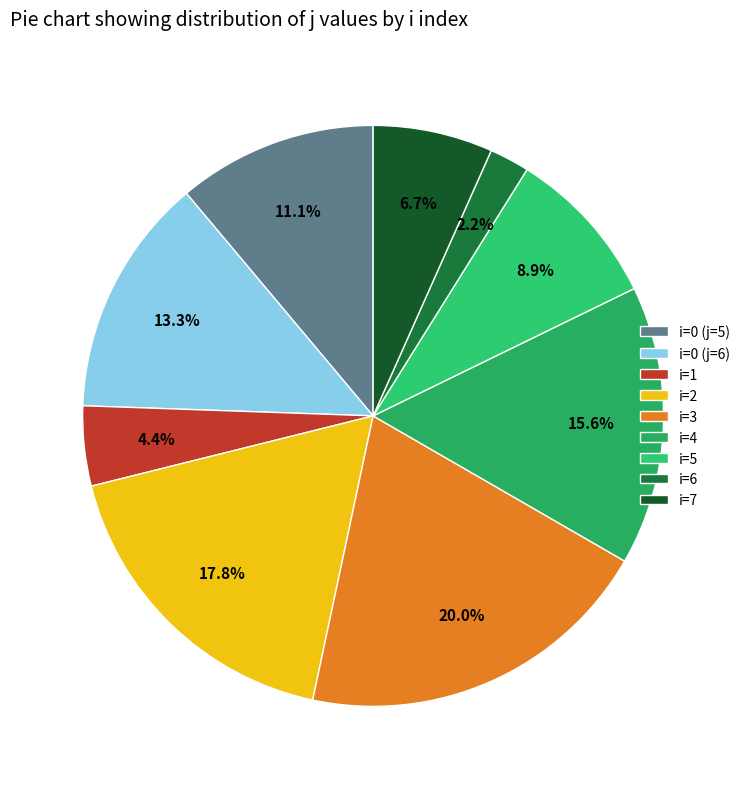

Count the number of slices in the pie.

9